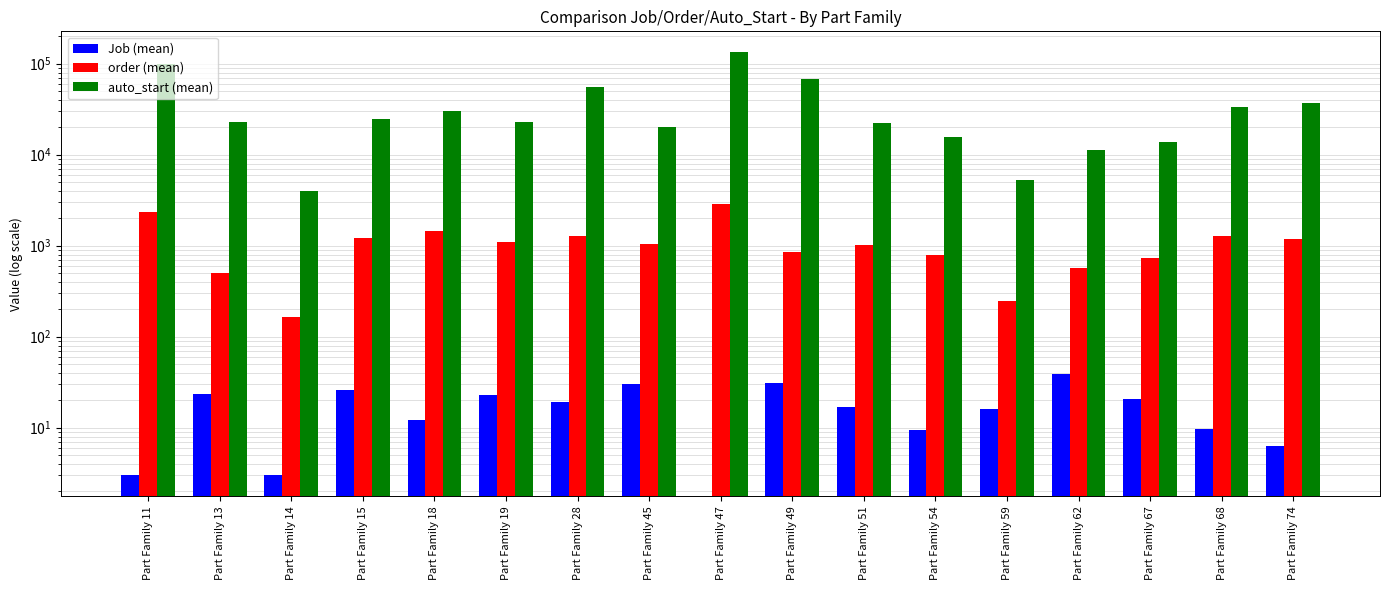

What is the sum of all auto_start (mean) values?

617929.0